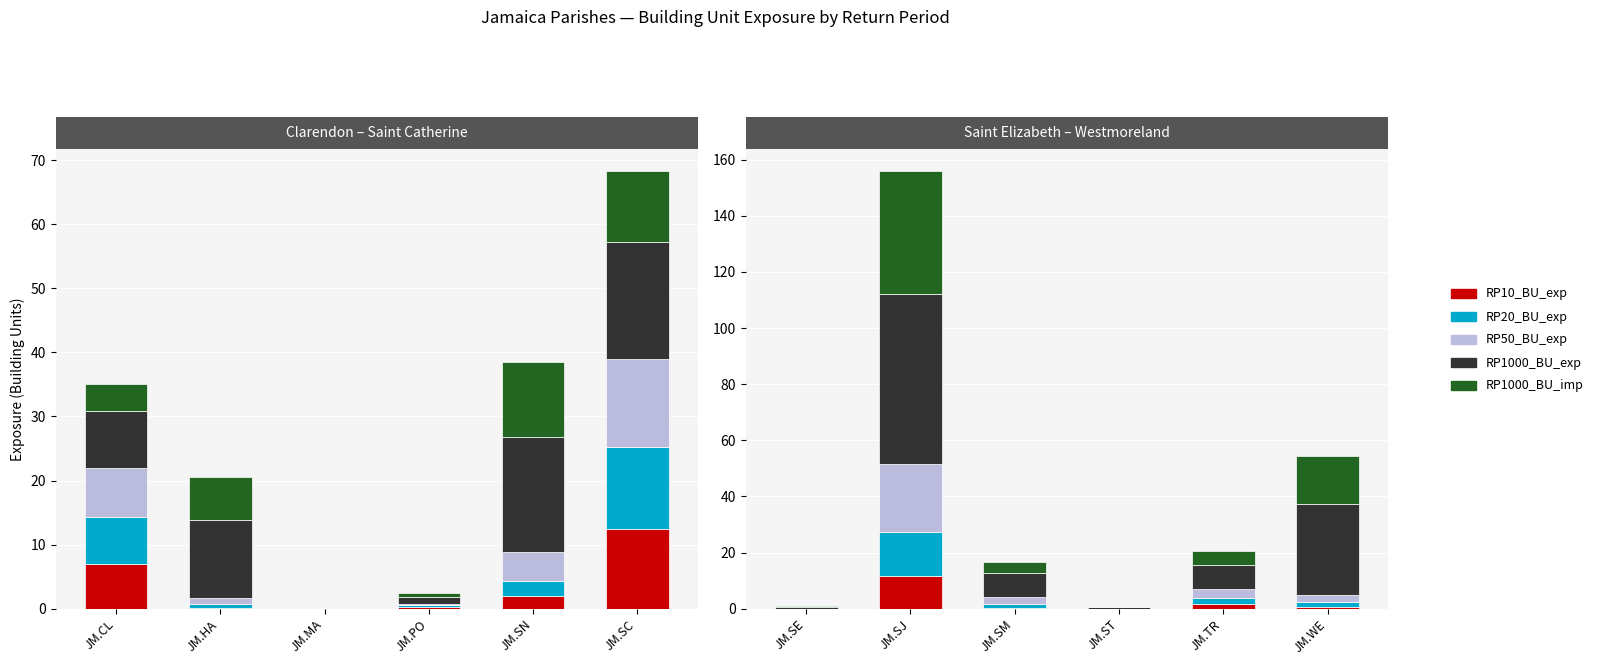

Which series changed the most between JM.SJ and JM.TR?

RP1000_BU_exp